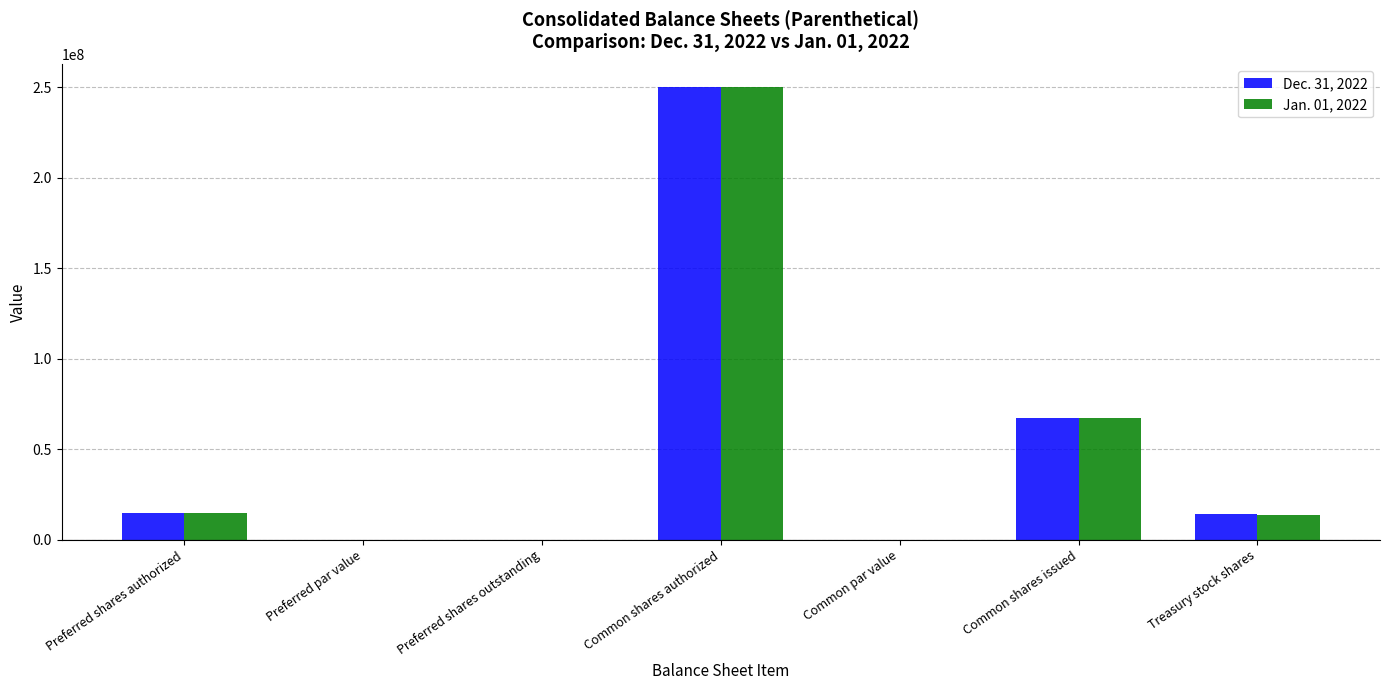

What is the total value across all series at Treasury stock shares?

28450865